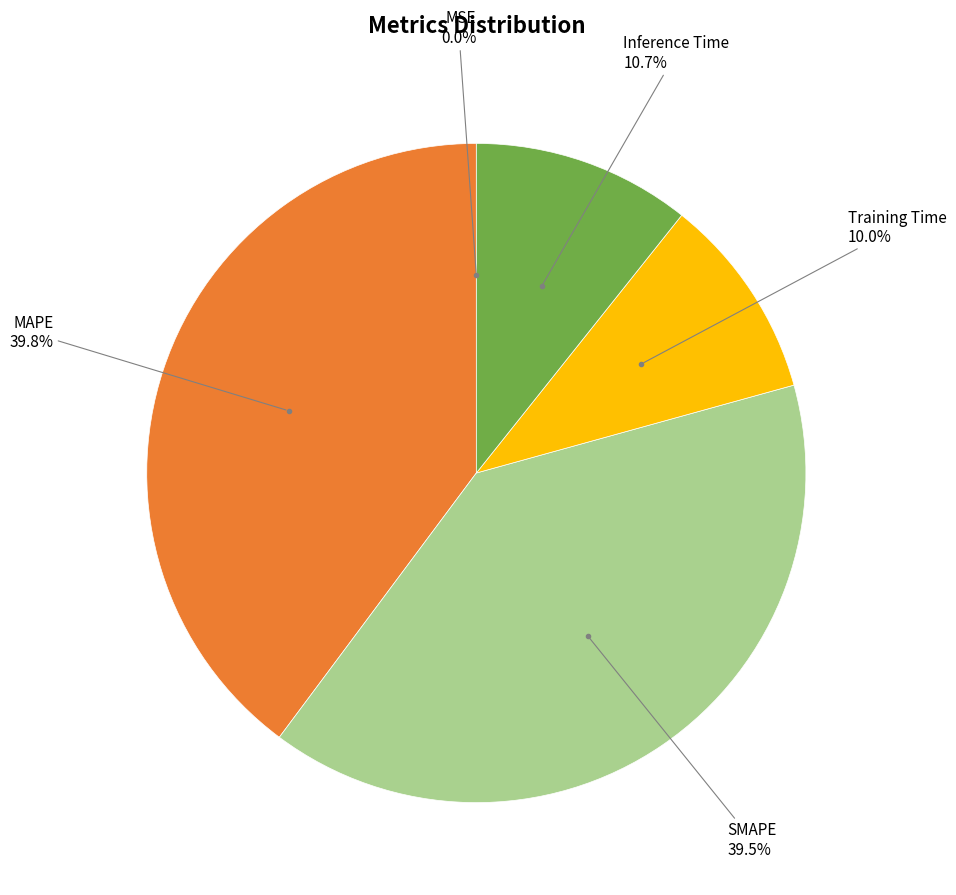

To the nearest percent, what is the difference between the largest and smallest slice percentages?

40%